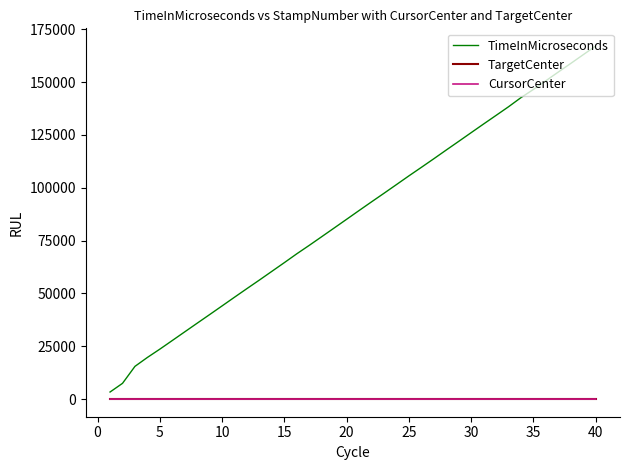

Which series has the widest spread of values?

TimeInMicroseconds